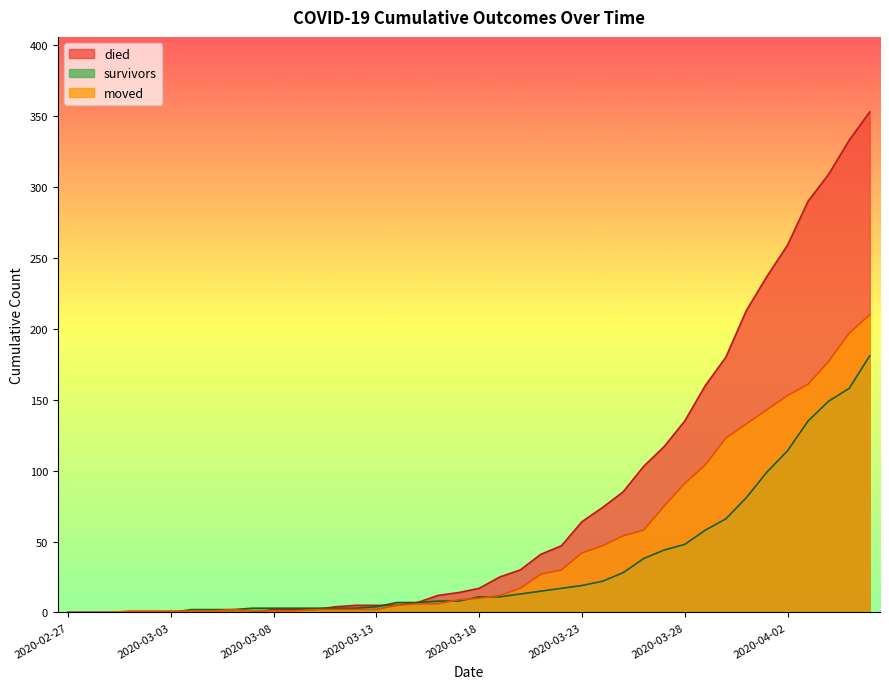

Where is died nearest to the value 176?

2020-03-30